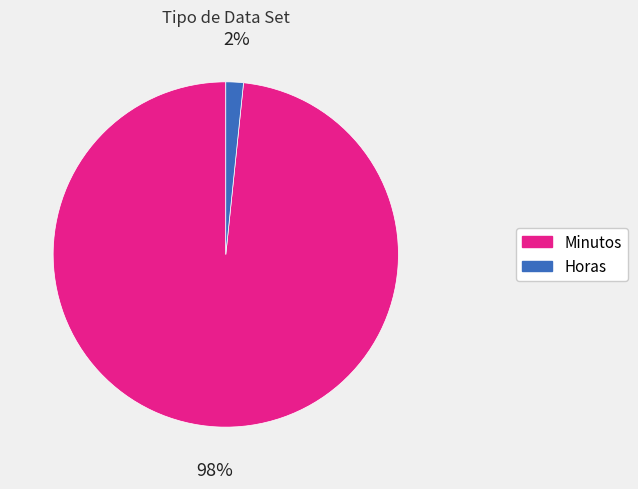

The Minutos slice represents 98% of the pie. True or false?

True